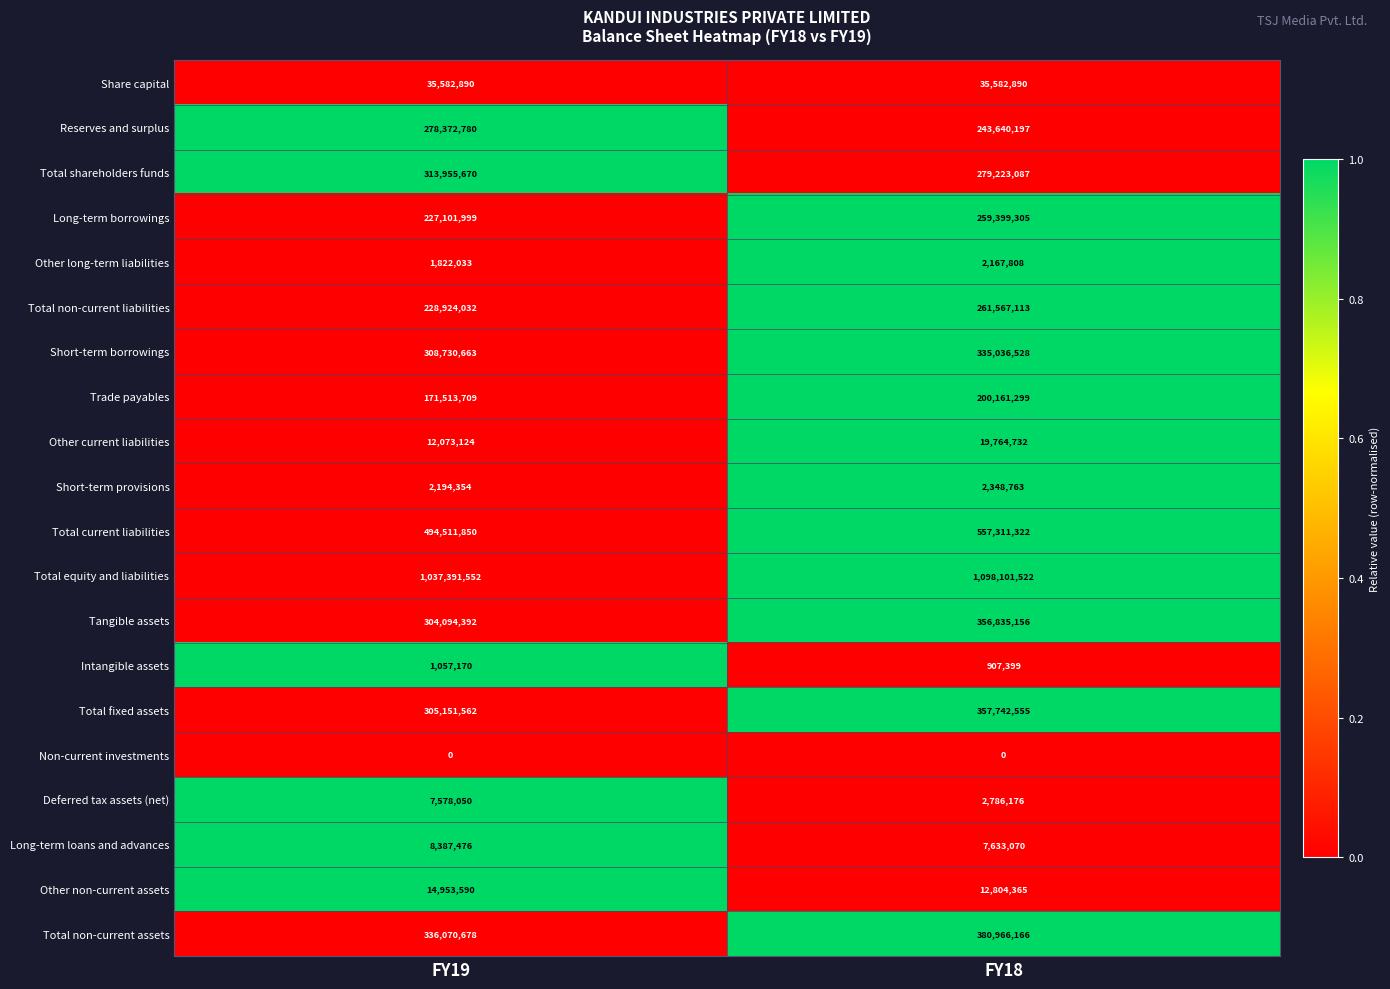

List the labels in order of Other non-current assets value, largest first.

FY19, FY18